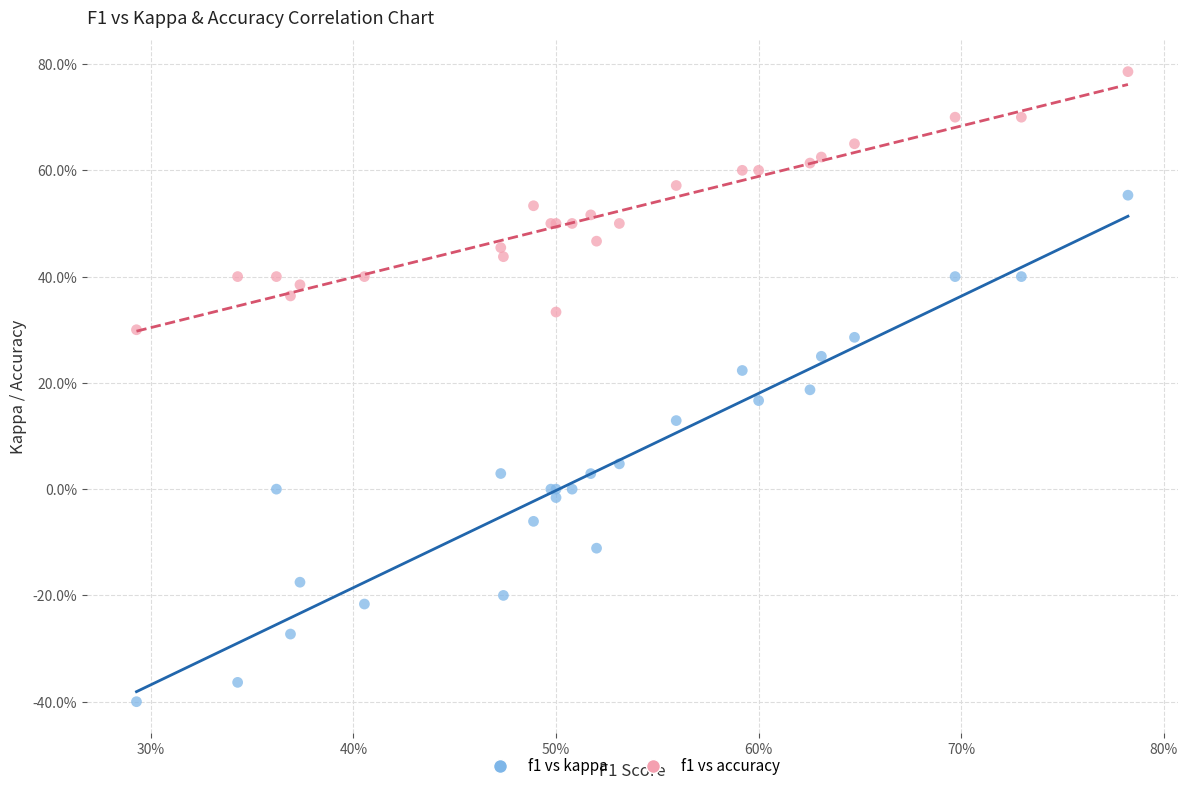

What are all the series names shown in the legend?

f1 vs kappa, f1 vs accuracy